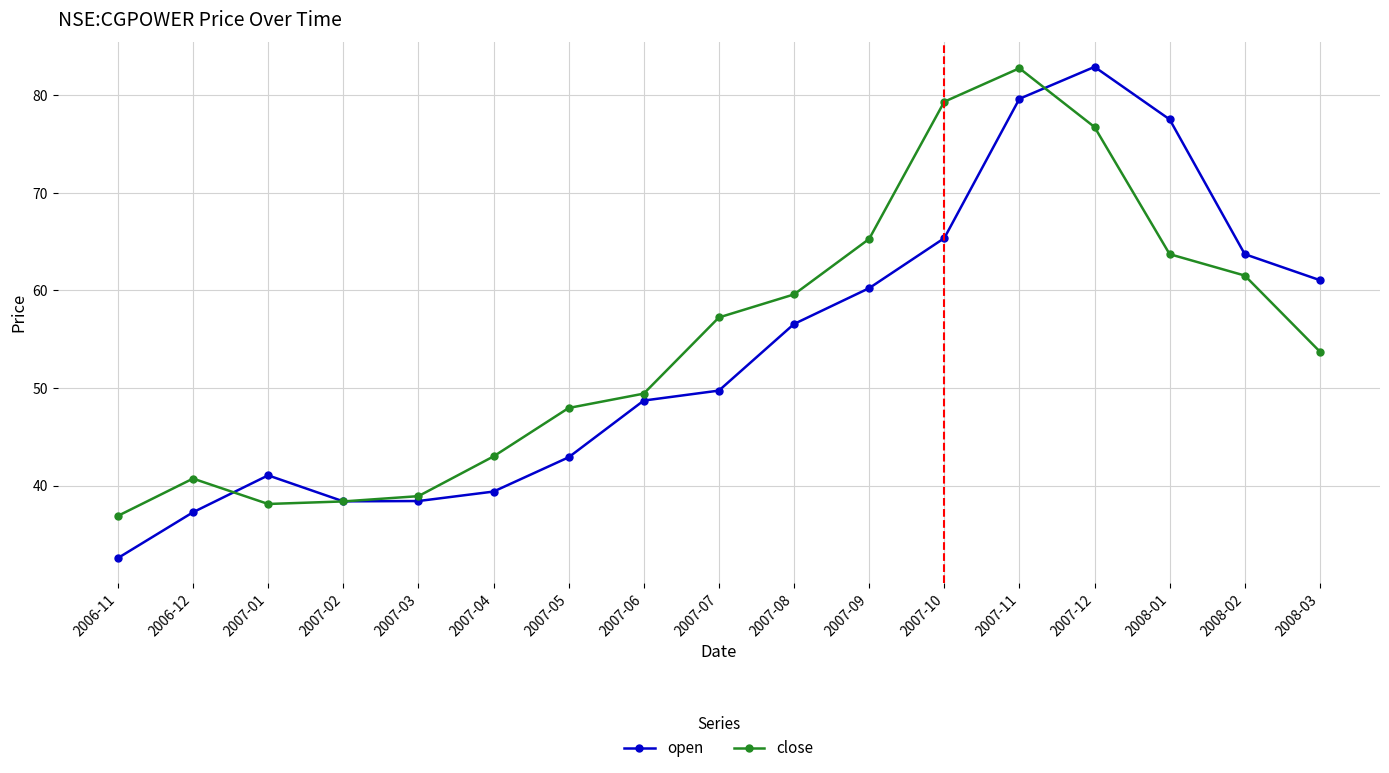

True or false: close has a value of 40.7 at 2006-12.

True